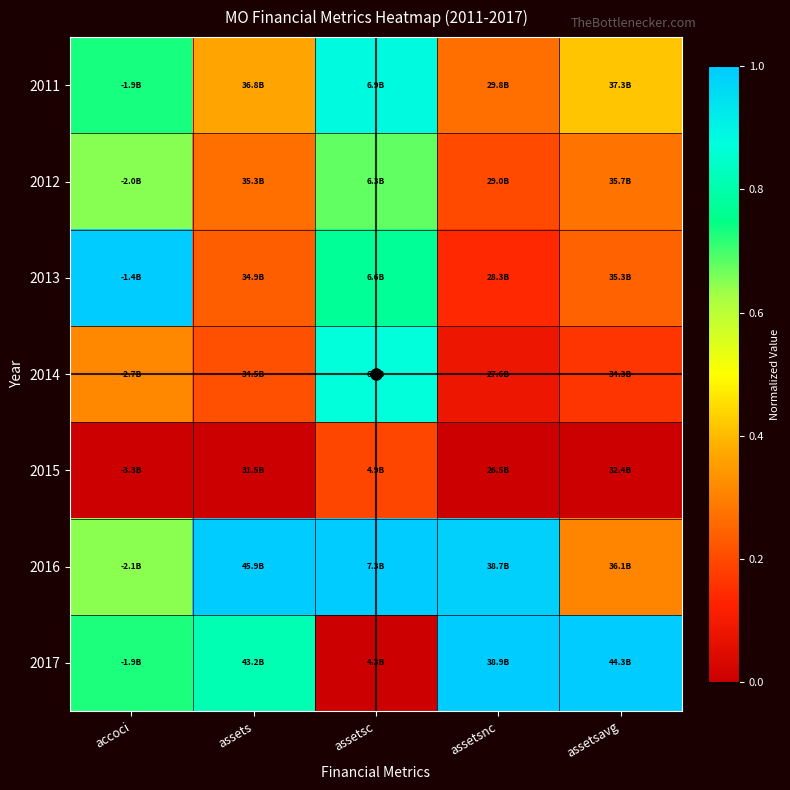

Reading left to right, transcribe all the data shown in this chart.

2011: accoci=0.7	assets=0.4	assetsc=0.9	assetsnc=0.3	assetsavg=0.4
2012: accoci=0.7	assets=0.3	assetsc=0.7	assetsnc=0.2	assetsavg=0.3
2013: accoci=1.0	assets=0.2	assetsc=0.8	assetsnc=0.1	assetsavg=0.2
2014: accoci=0.3	assets=0.2	assetsc=0.9	assetsnc=0.1	assetsavg=0.2
2015: accoci=0.0	assets=0.0	assetsc=0.2	assetsnc=0.0	assetsavg=0.0
2016: accoci=0.6	assets=1.0	assetsc=1.0	assetsnc=1.0	assetsavg=0.3
2017: accoci=0.7	assets=0.8	assetsc=0.0	assetsnc=1.0	assetsavg=1.0